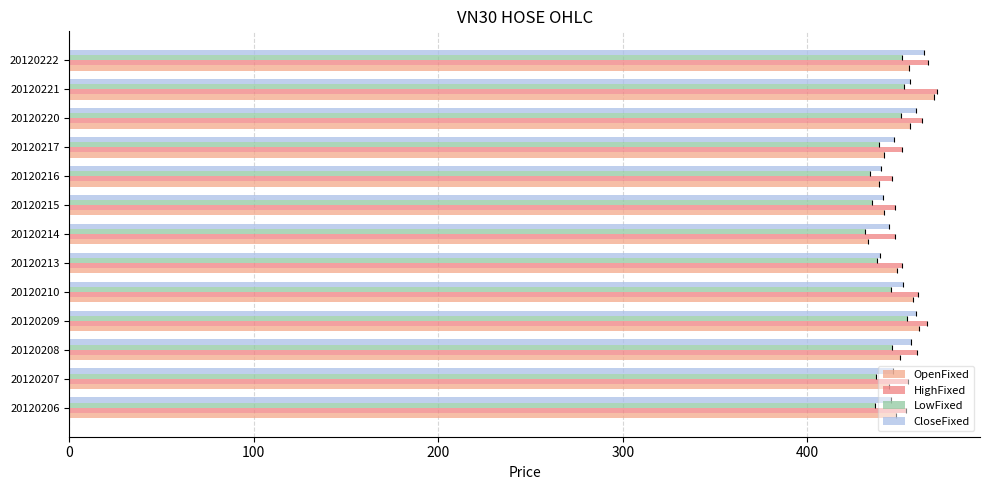

At which label does OpenFixed reach its minimum?

20120214